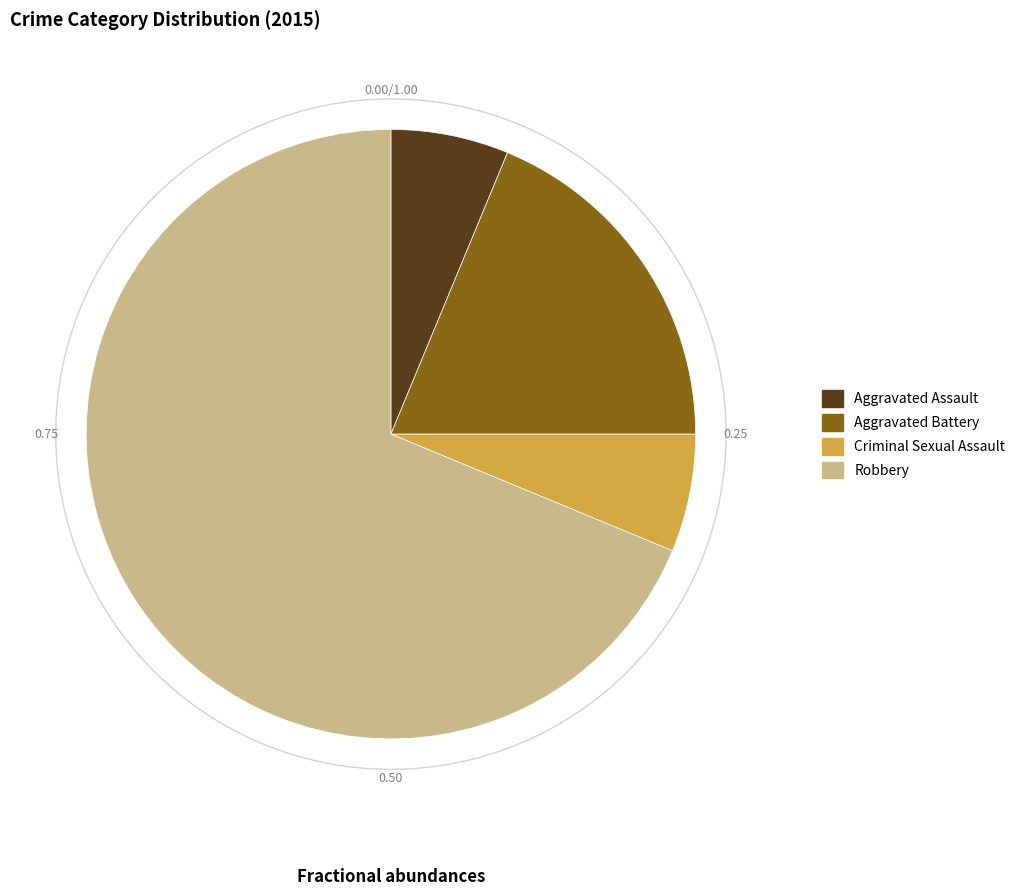

Count the number of slices in the pie.

4